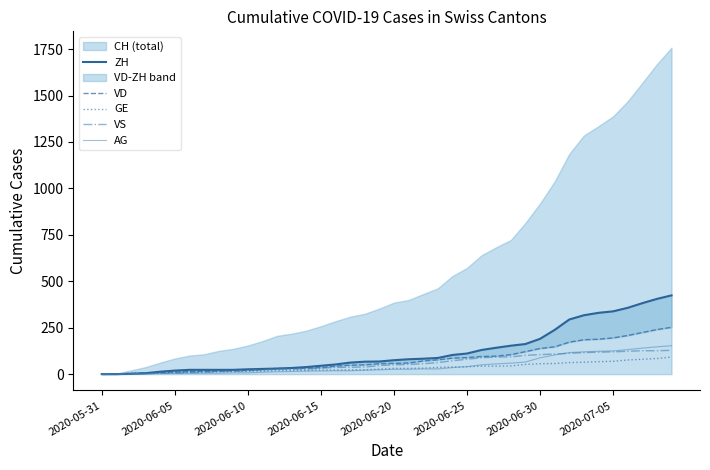

What is the approximate value of GE at 37, to the nearest 5?

80